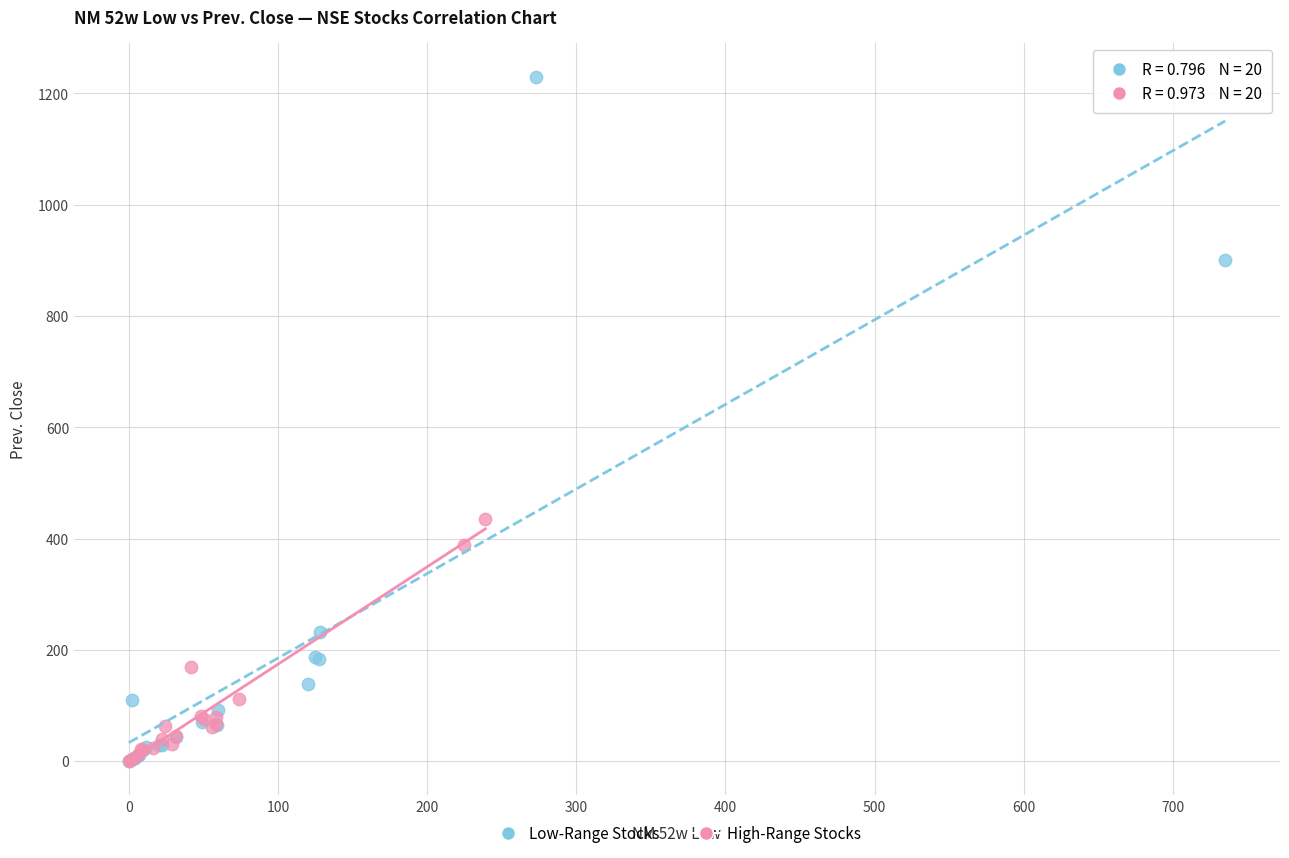

Which series has the largest Y range (max minus min)?

Low-Range Stocks